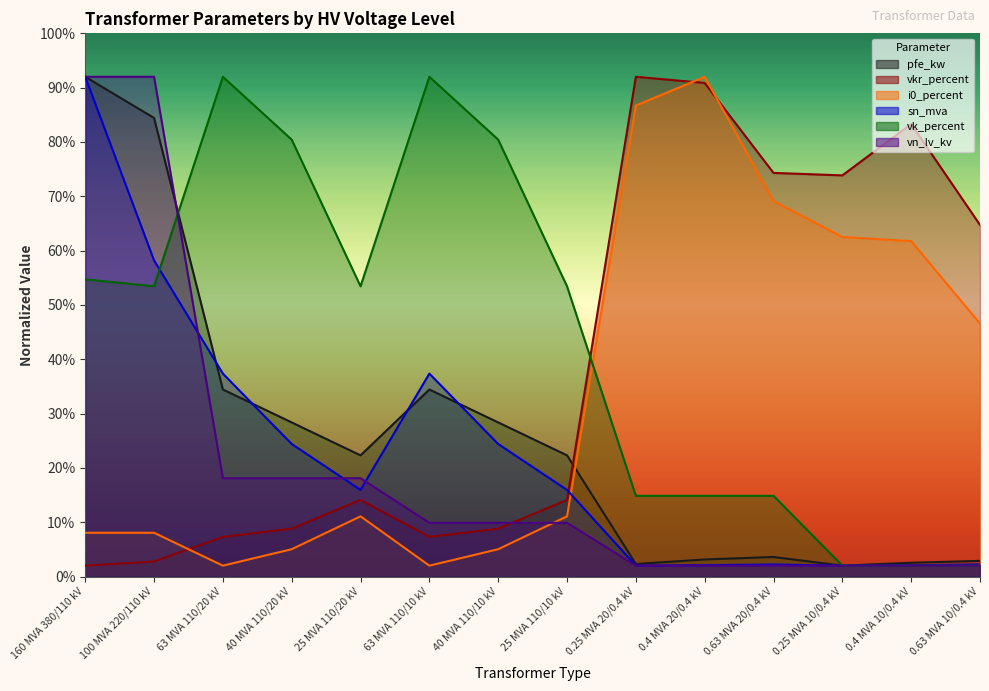

Which series has the largest total across all categories?

vk_percent